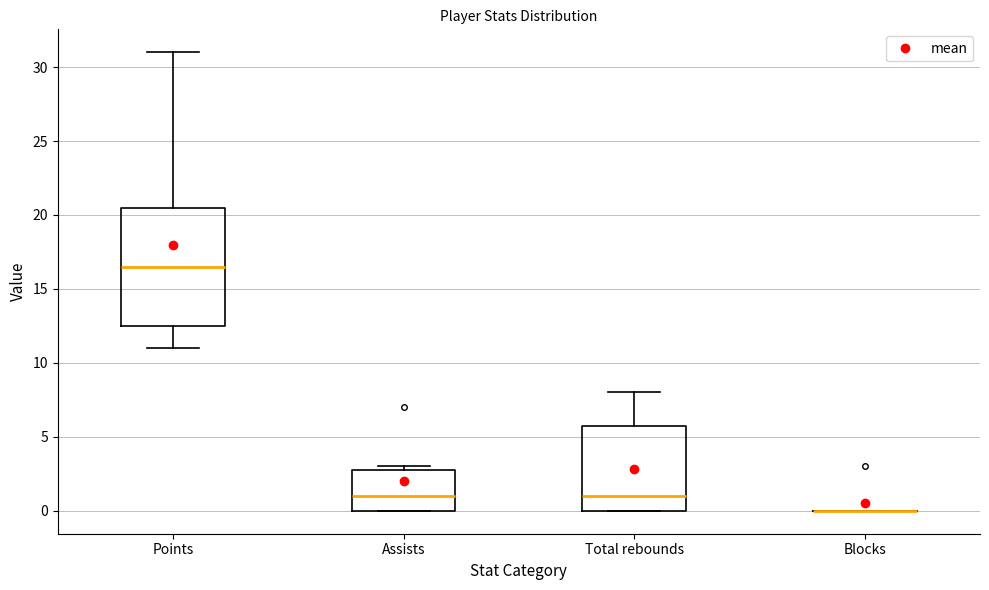

Reading left to right, read every box against the y-axis: the position of its median line, the range the box covers, and the ends of its whiskers. The values are not printed on the chart, so give them approximately, as read against the axis.

Points: median 16.5, box 12.5 to 20.5, whiskers 11.0 to 31.0
Assists: median 1.0, box 0.0 to 3.0, whiskers 0.0 to 3.0 (just above the box's upper edge)
Total rebounds: median 1.0, box 0.0 to 6.0, whiskers 0.0 to 8.0
Blocks: box collapsed to a line at 0.0, whiskers 0.0 to 0.0